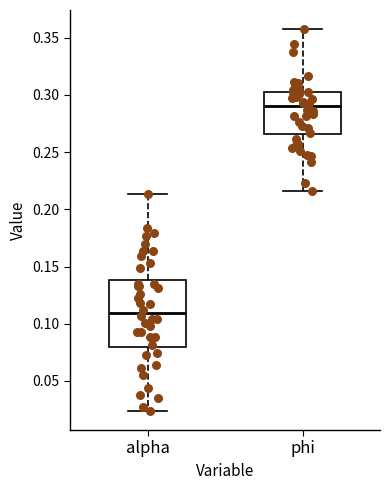

Which box is the tallest, from its lower edge to its upper edge?

alpha